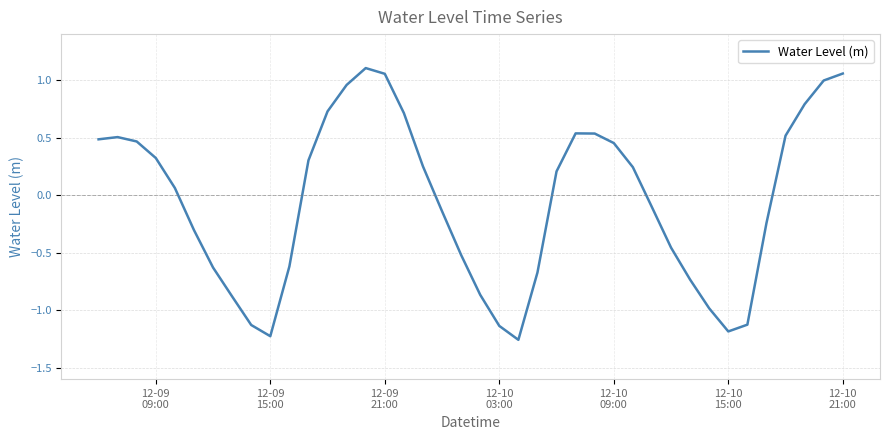

What is the difference between the maximum and minimum values?

2.4